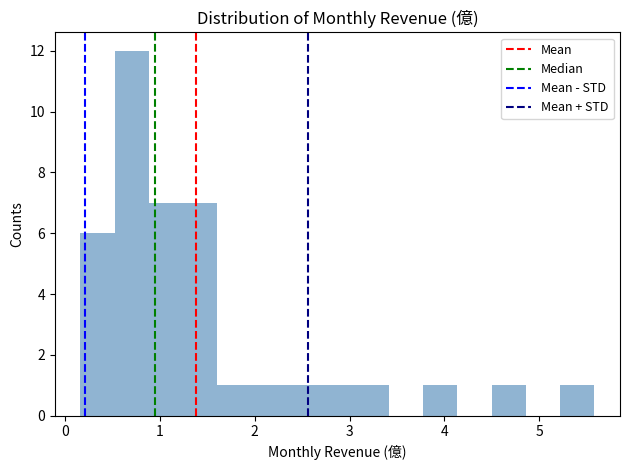

Around what value on the x-axis is the tallest bar? Give the approximate position of its centre, as read against the axis.

0.7